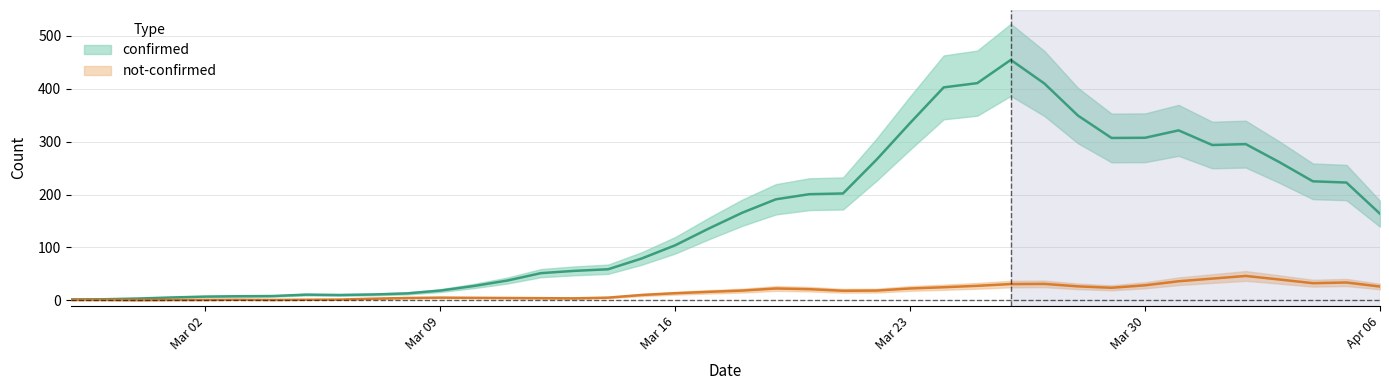

What are all the series names shown in the legend?

confirmed, not-confirmed